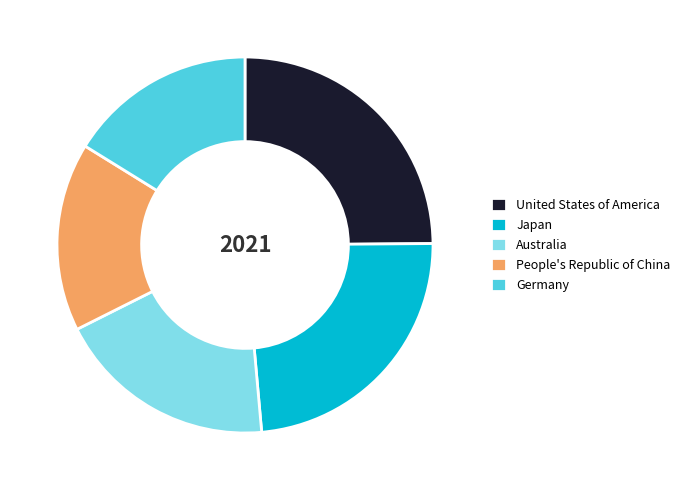

Do People's Republic of China and Japan together represent more than half of the pie?

No